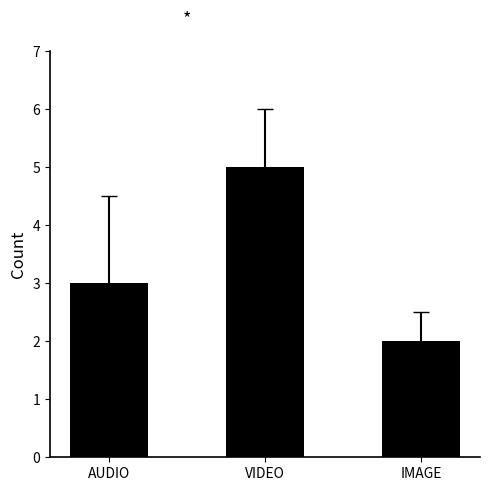

Reading left to right, list all the values displayed in this chart.

AUDIO=3	VIDEO=5	IMAGE=2